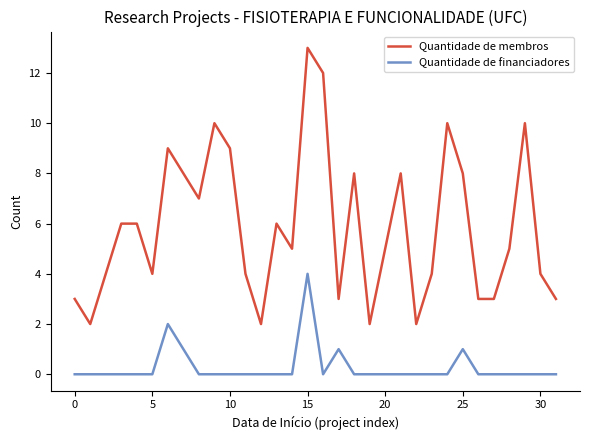

True or false: Quantidade de financiadores and Quantidade de membros intersect in this chart.

False